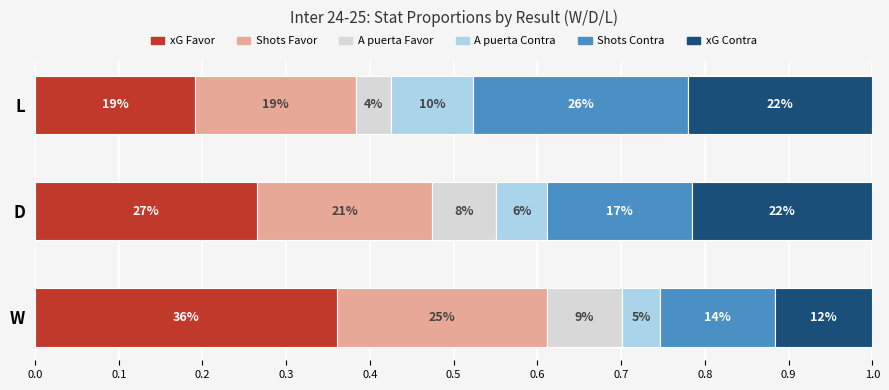

What are all the series names shown in the legend?

xG Favor, Shots Favor, A puerta Favor, A puerta Contra, Shots Contra, xG Contra